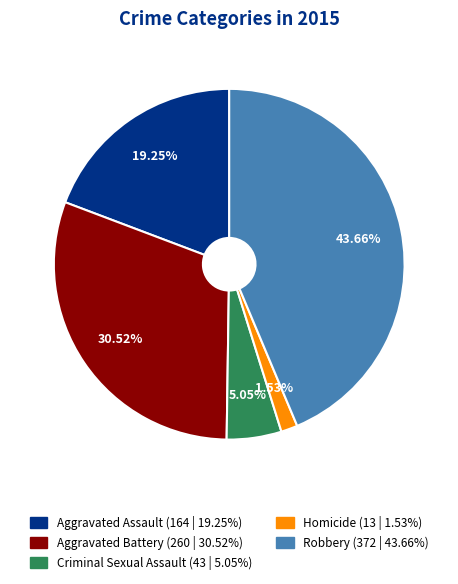

Which slice is the smallest?

Homicide